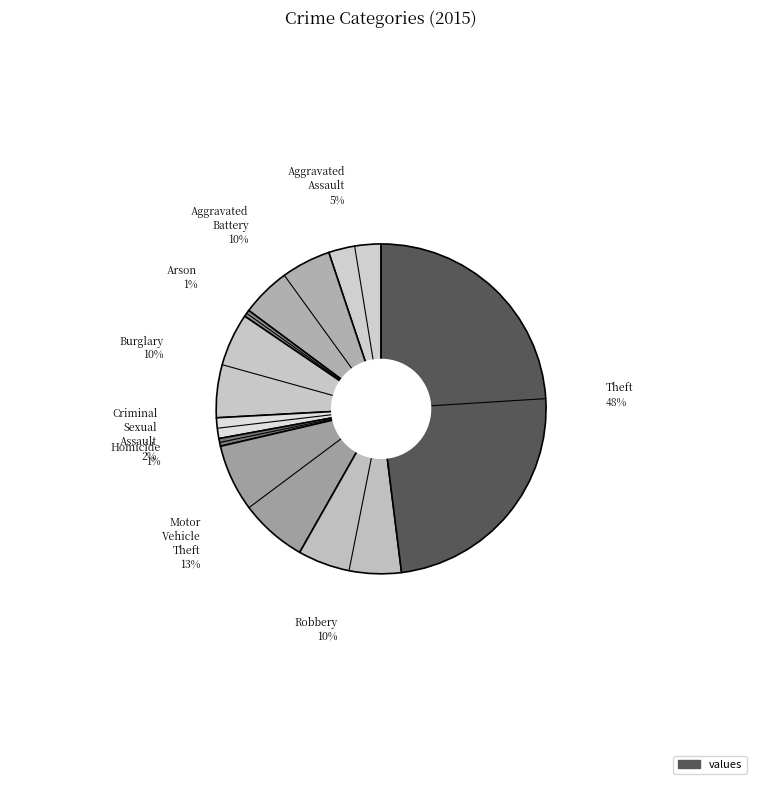

Does any single category account for the majority?

No